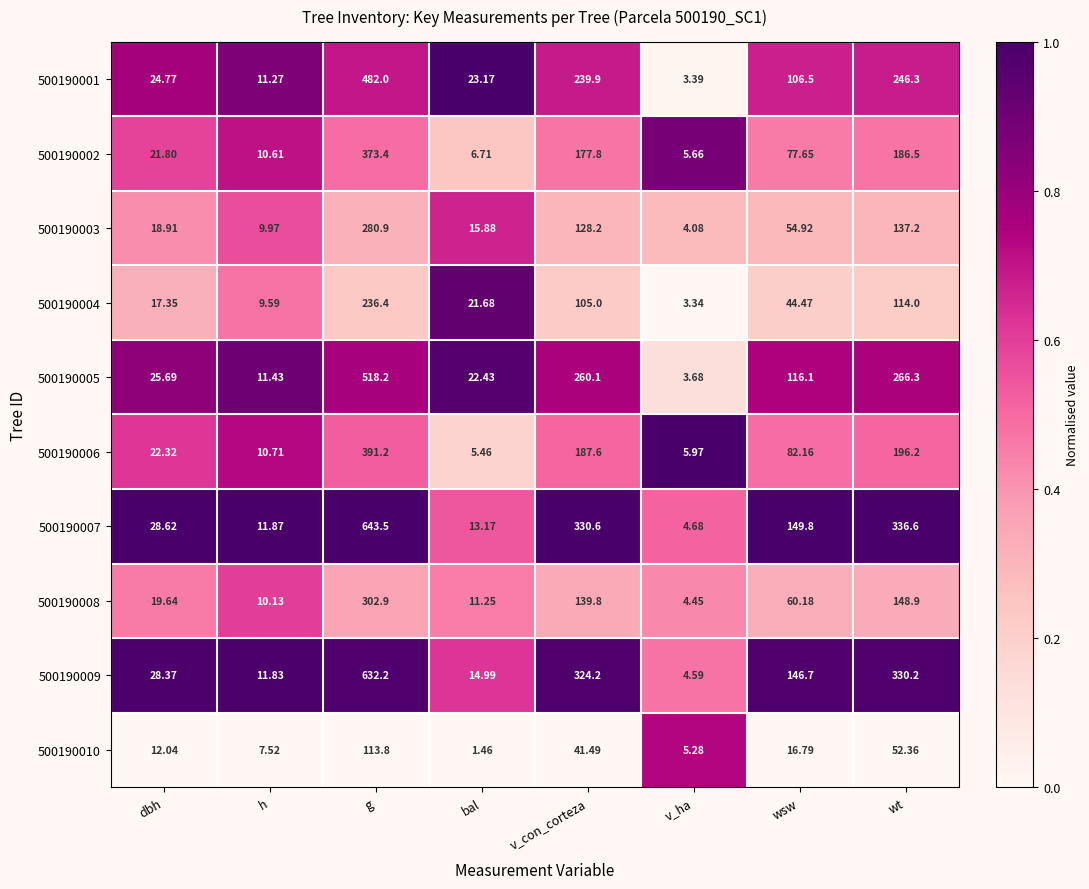

What is the maximum value shown in the chart?

643.5